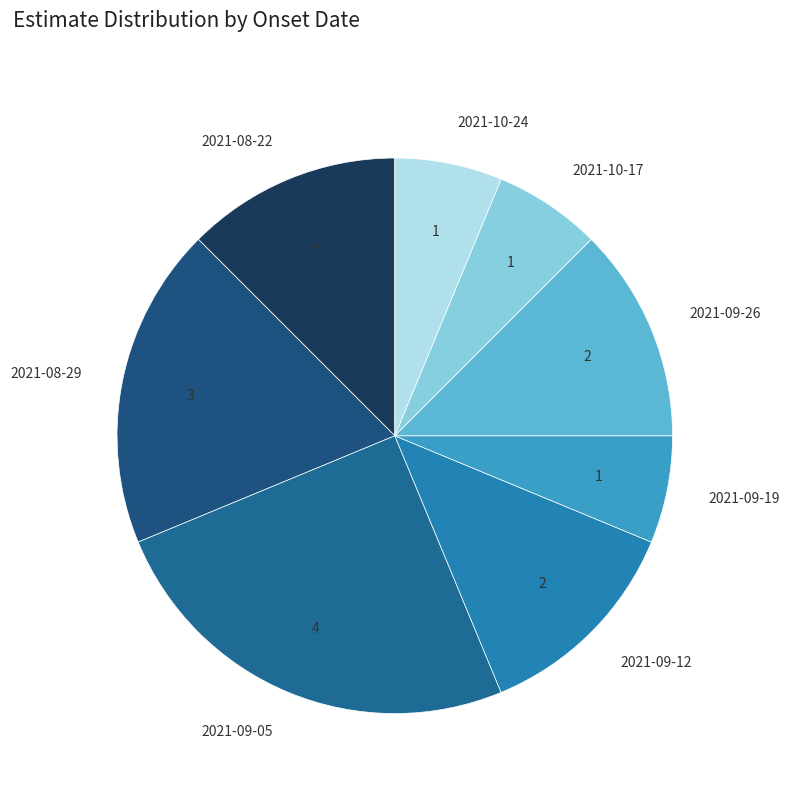

Does 2021-09-26 represent more than half of the total?

No